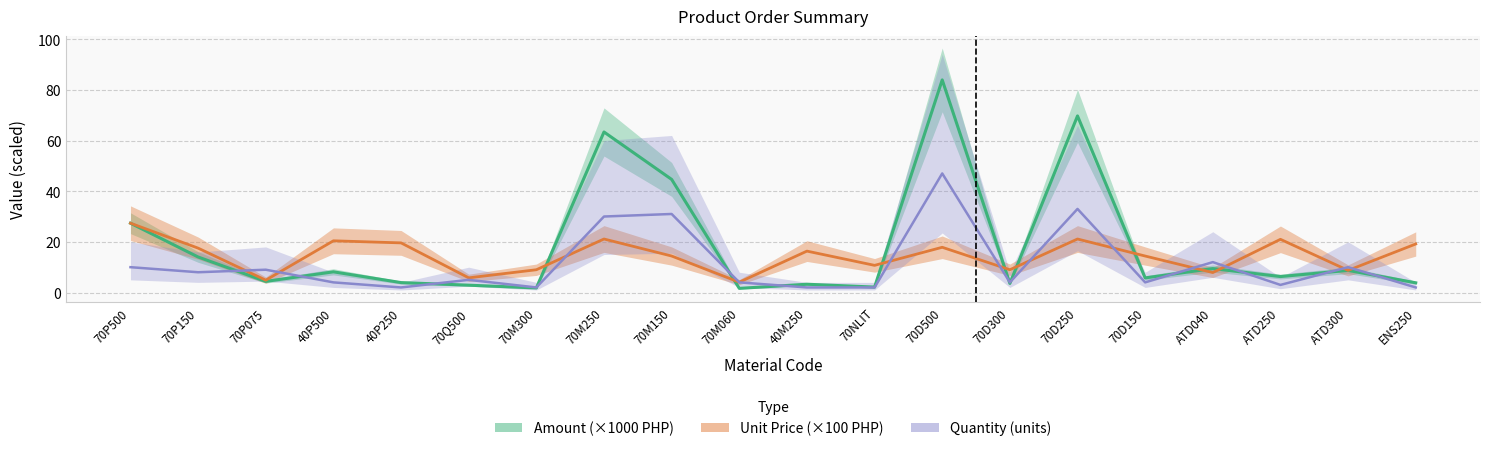

Rank the series by their maximum value, from lowest to highest.

Unit Price (×100 PHP), Quantity (units), Amount (×1000 PHP)